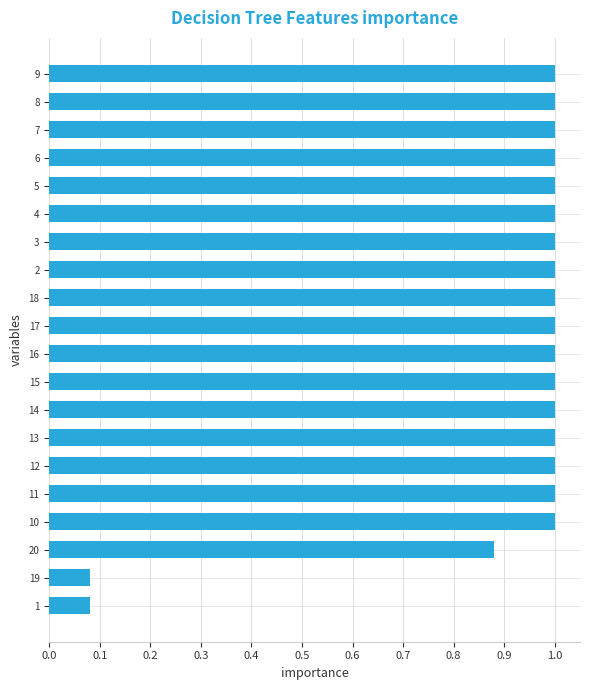

What is the maximum value shown in the chart?

1.0